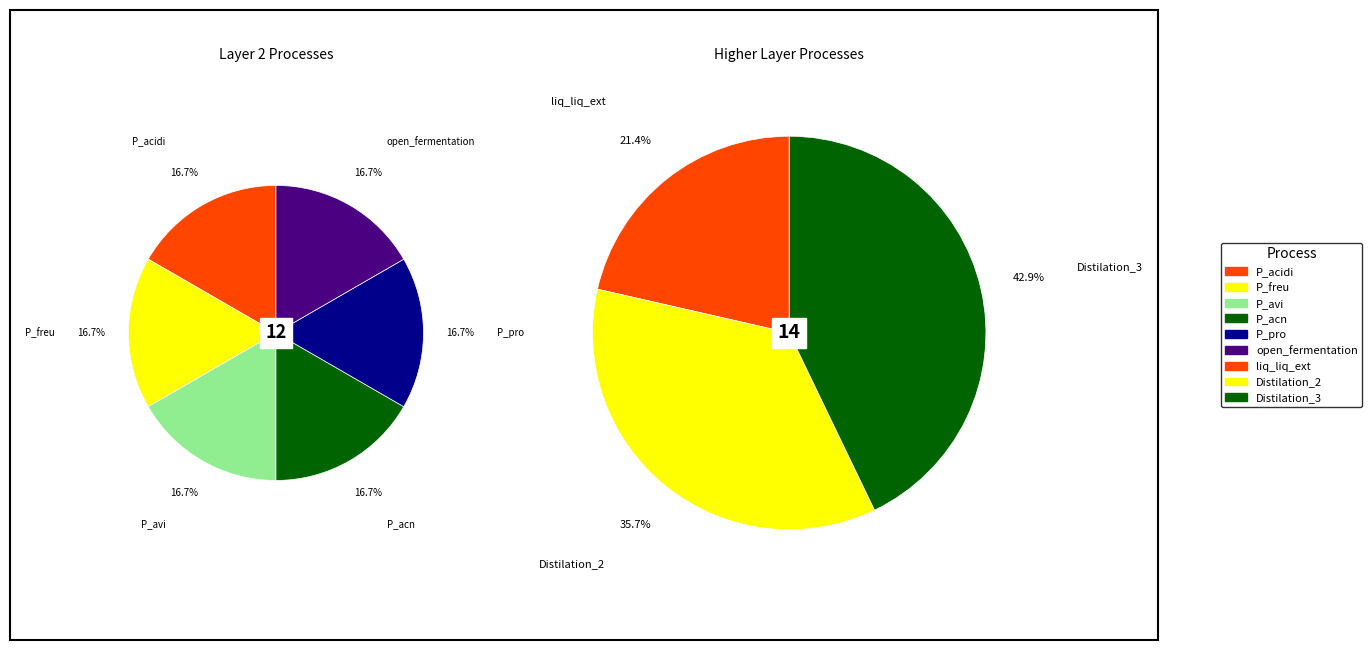

Is it true that open_fermentation is 18% of the pie?

False